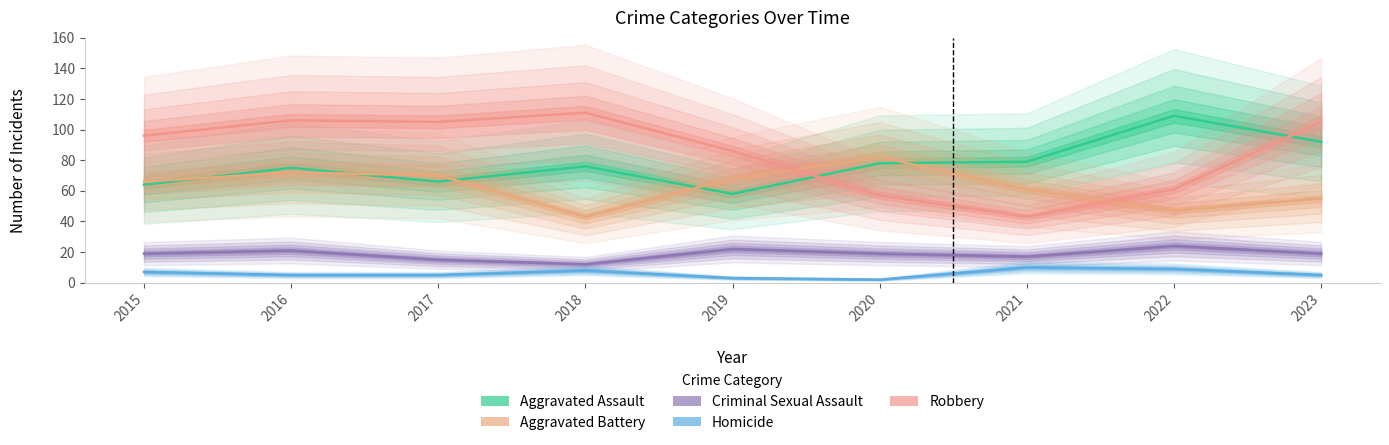

Where is Homicide nearest to the value 6?

2015